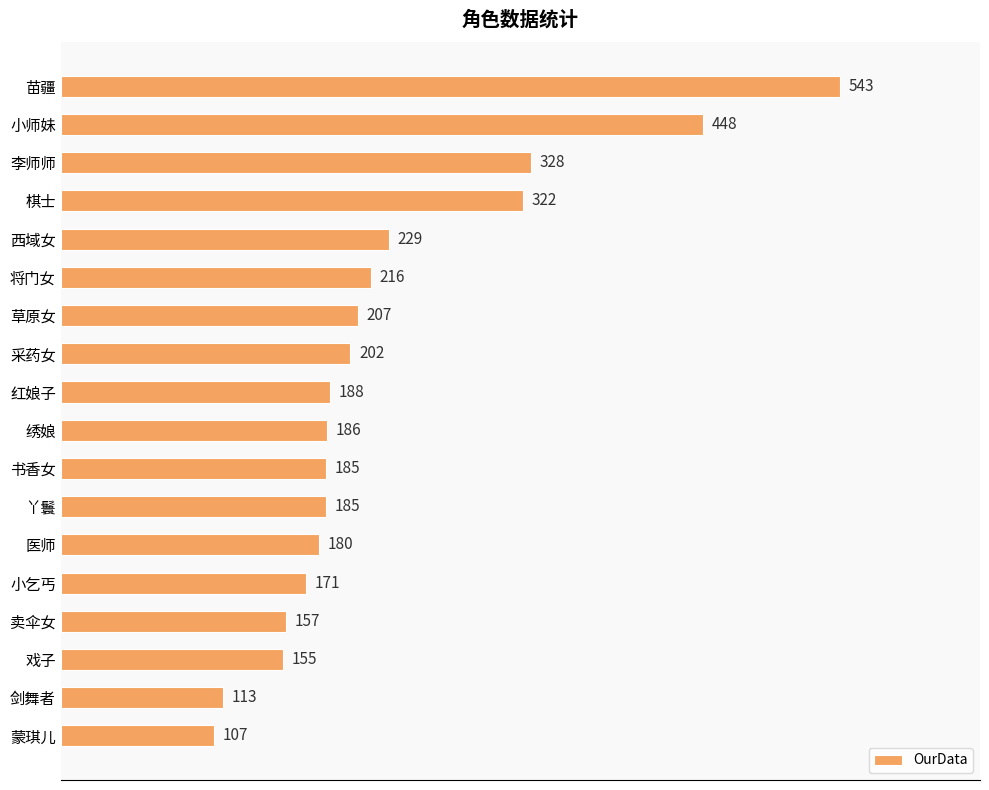

Reading bottom to top, what are all the values shown in this chart?

蒙琪儿=107	剑舞者=113	戏子=155	卖伞女=157	小乞丐=171	医师=180	丫鬟=185	书香女=185	绣娘=186	红娘子=188	采药女=202	草原女=207	将门女=216	西域女=229	棋士=322	李师师=328	小师妹=448	苗疆=543